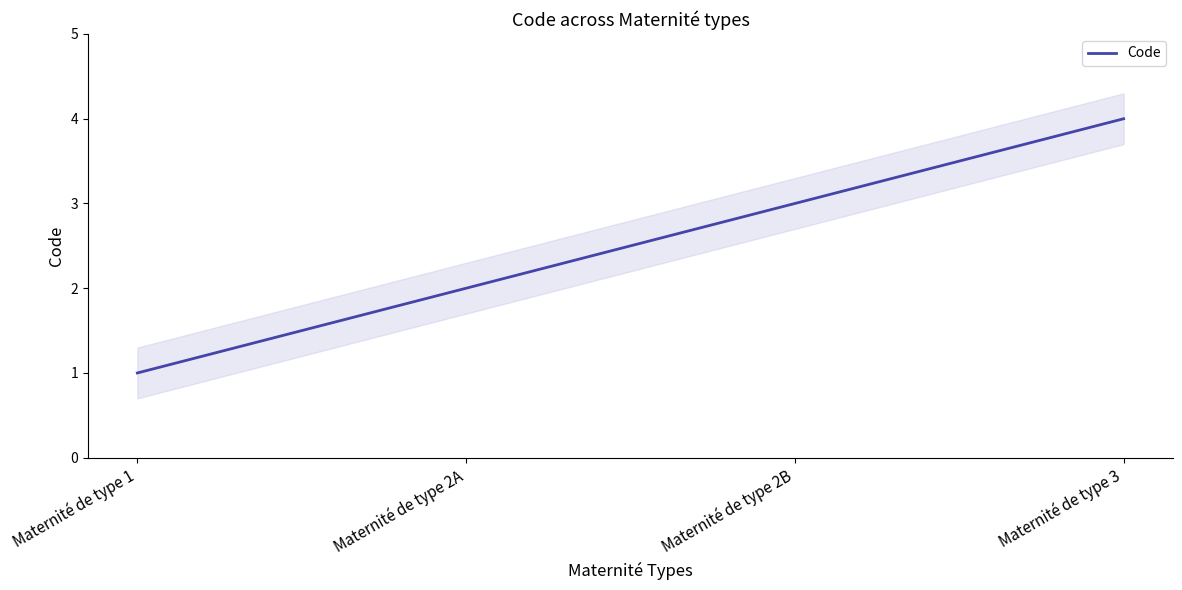

How many values are between 2 and 4?

3